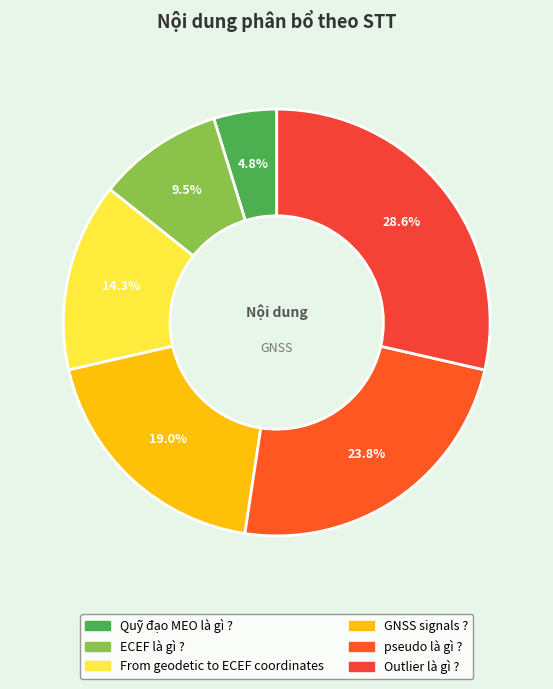

Between ECEF là gì ? and Outlier là gì ?, which is larger?

Outlier là gì ?